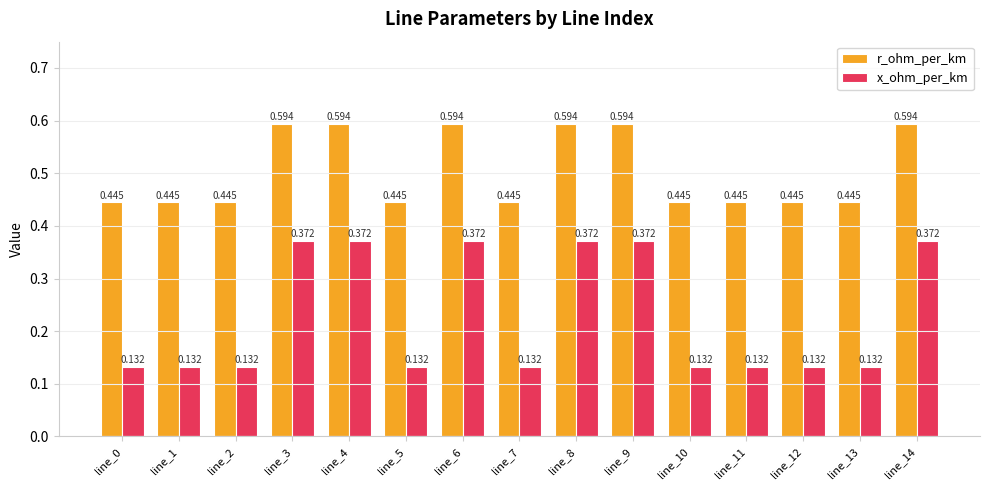

Which series has the largest range (max minus min)?

x_ohm_per_km